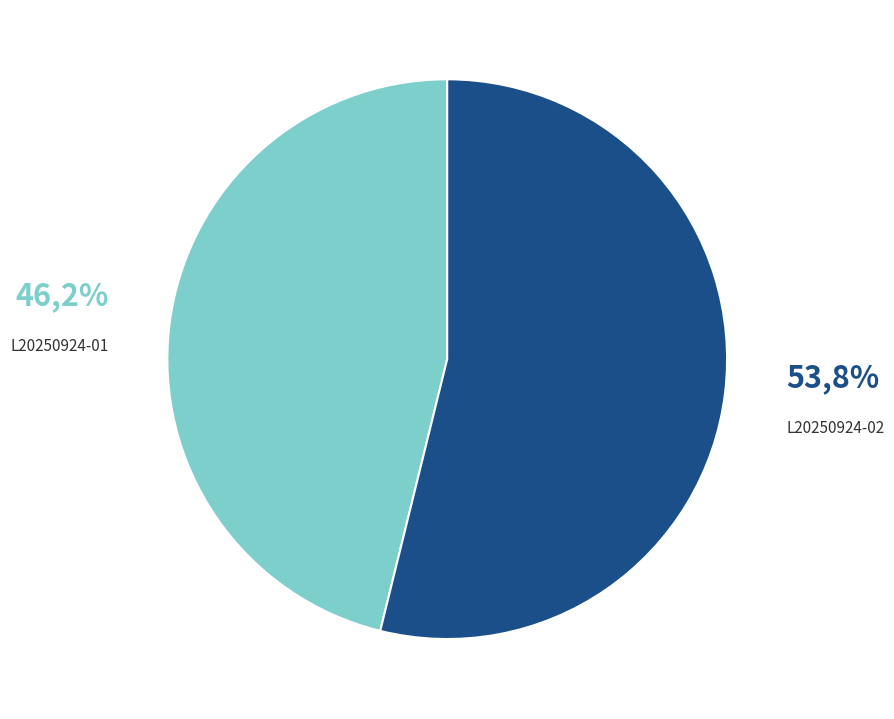

To the nearest percent, what percentage of the pie is L20250924-02?

54%